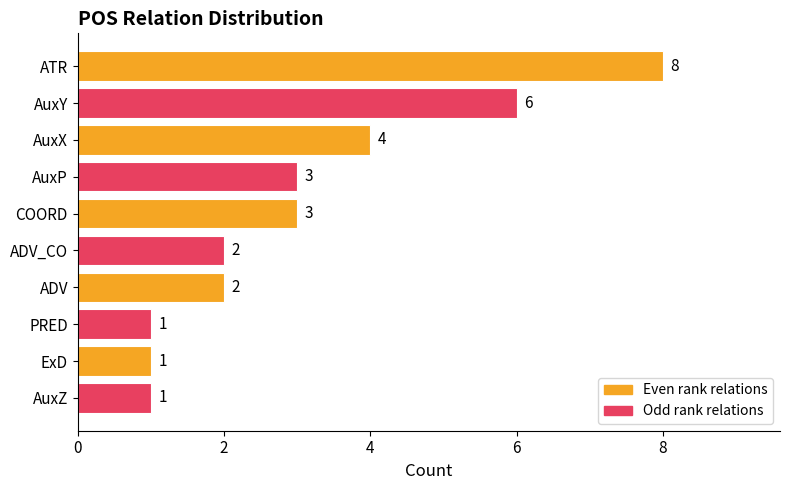

Does the chart contain any negative values?

No